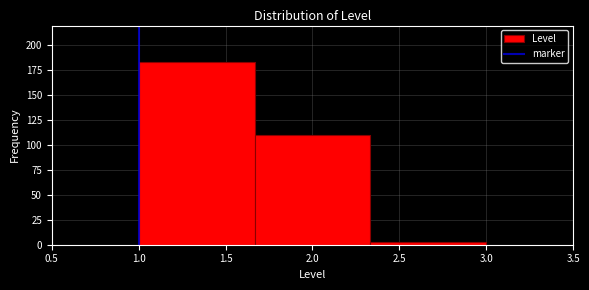

Reading left to right, list every bar in this chart as the range it spans on the x-axis followed by its height. Neither the bar edges nor the heights are printed on the chart, so give them approximately, as read against the axes.

1.00 to 1.65: 185
1.65 to 2.35: 110
2.35 to 3.00: under 5